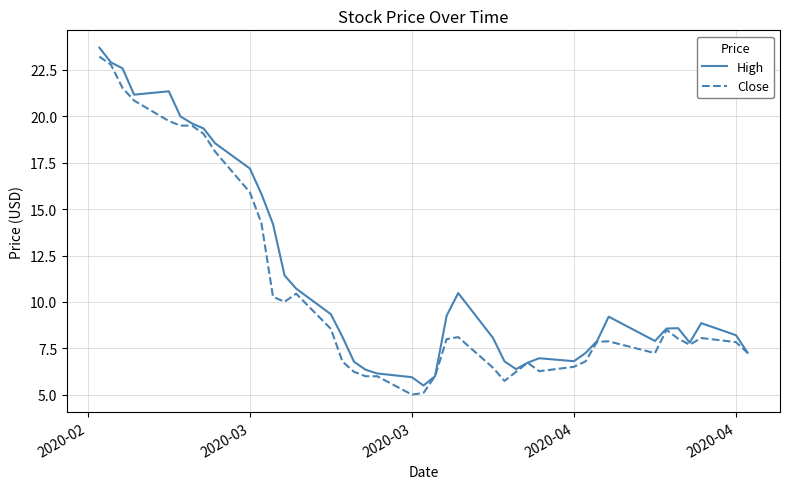

Rank the series by their average value, from lowest to highest.

Close, High